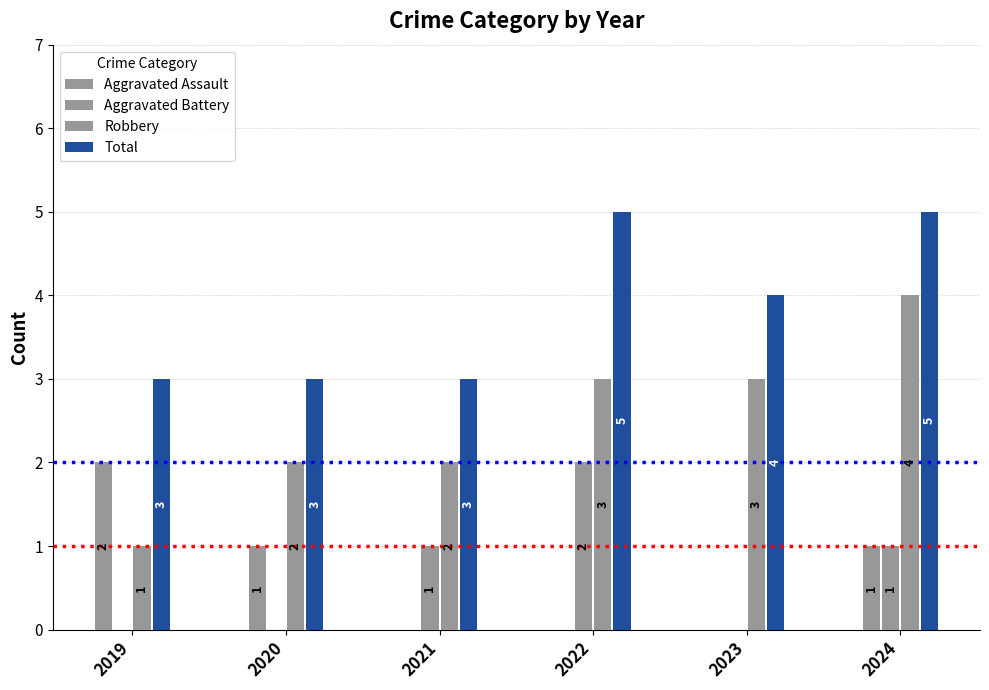

What is the sum of the Total values at 2023 and 2019?

7